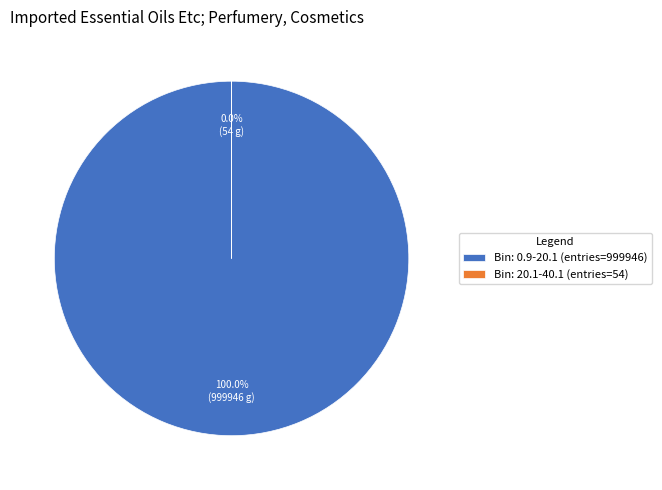

Which category accounts for the majority?

entries=999946